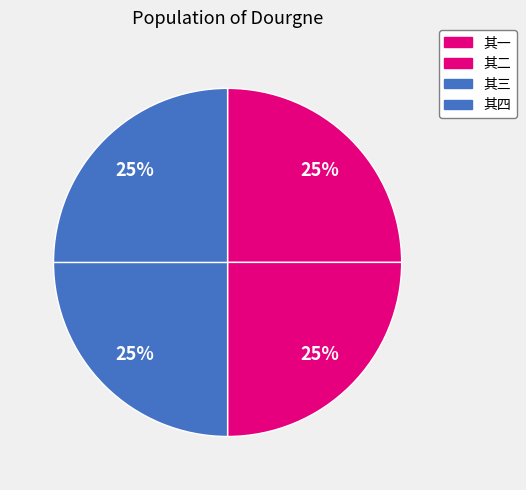

Does any single category account for the majority?

No